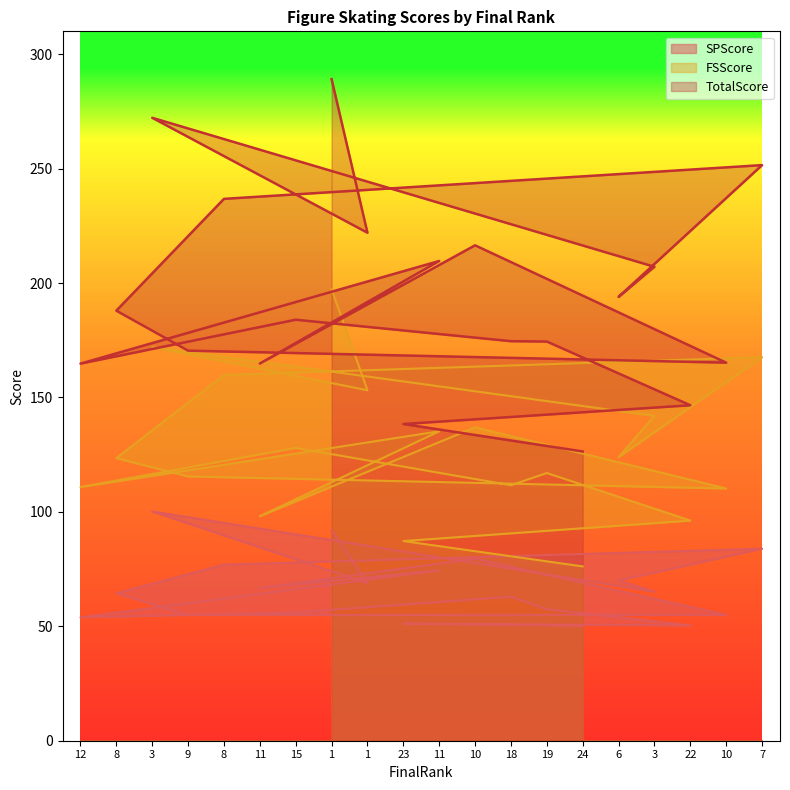

In FSScore, how many points are lower than both neighbors (excluding endpoints)?

6